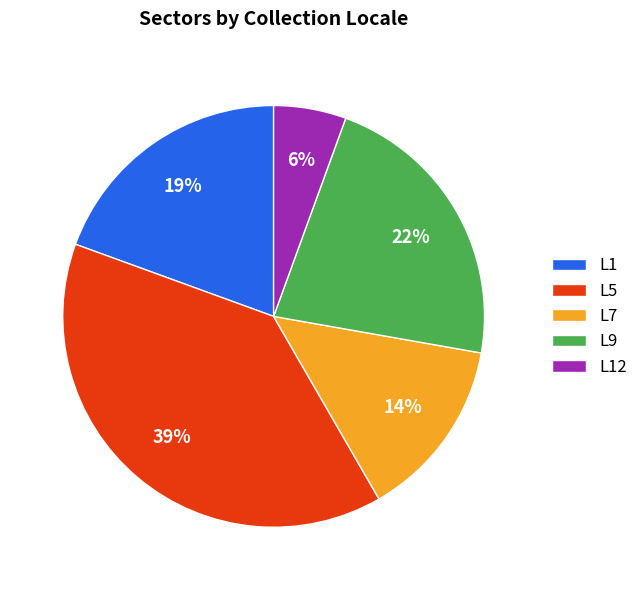

Do L1 and L5 together represent more than half of the pie?

Yes